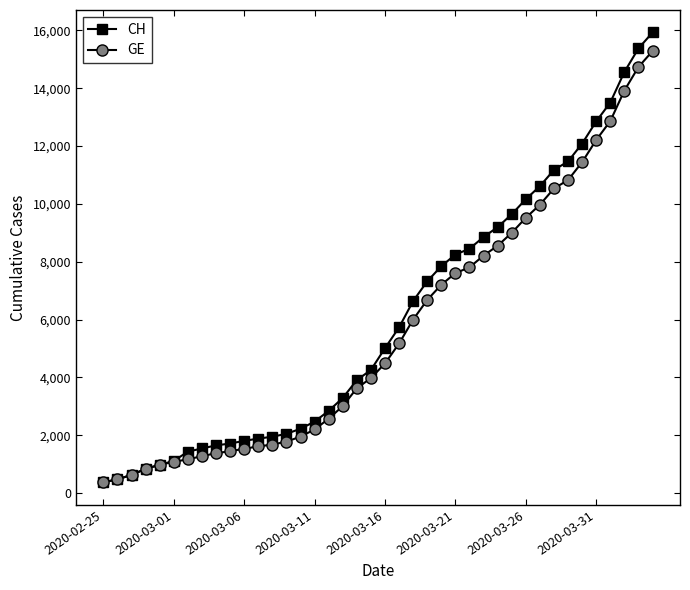

Which series has the largest range (max minus min)?

CH